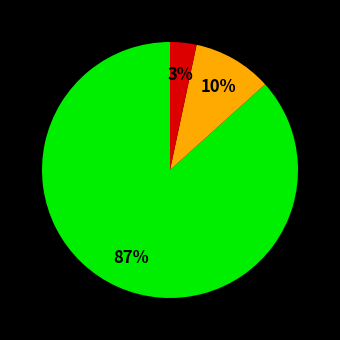

Does any single category account for the majority?

Yes